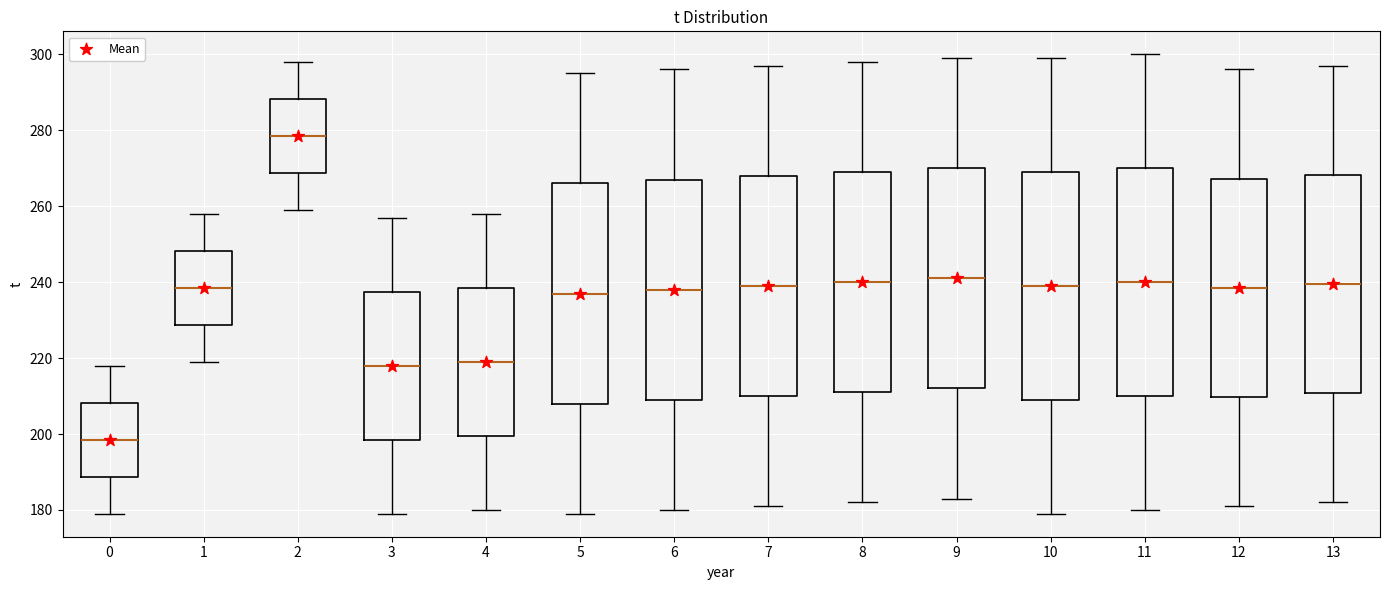

Reading left to right, transcribe this box plot: for each box, give where its median line is, the range the box spans, and where its two whiskers end, as read against the y-axis. The values are not printed on the chart, so give them approximately, as read against the axis.

0: median 198, box 188 to 208, whiskers 180 to 218
1: median 238, box 228 to 248, whiskers 220 to 258
2: median 278, box 268 to 288, whiskers 260 to 298
3: median 218, box 198 to 238, whiskers 180 to 258
4: median 220, box 200 to 238, whiskers 180 to 258
5: median 238, box 208 to 266, whiskers 180 to 296
6: median 238, box 210 to 268, whiskers 180 to 296
7: median 240, box 210 to 268, whiskers 182 to 298
8: median 240, box 212 to 270, whiskers 182 to 298
9: median 242, box 212 to 270, whiskers 184 to 300
10: median 240, box 210 to 270, whiskers 180 to 300
11: median 240, box 210 to 270, whiskers 180 to 300
12: median 238, box 210 to 268, whiskers 182 to 296
13: median 240, box 210 to 268, whiskers 182 to 298